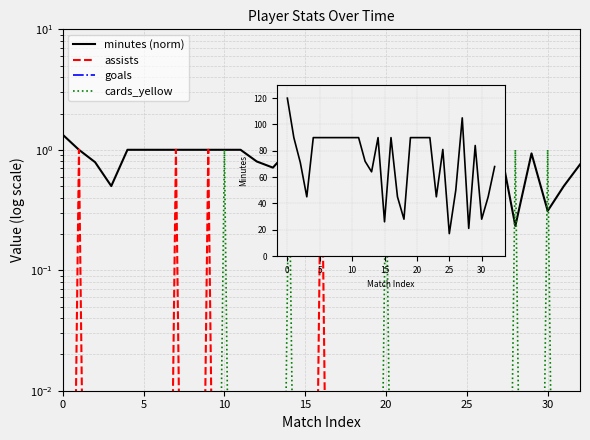

In minutes (norm), how many points are lower than both neighbors (excluding endpoints)?

8